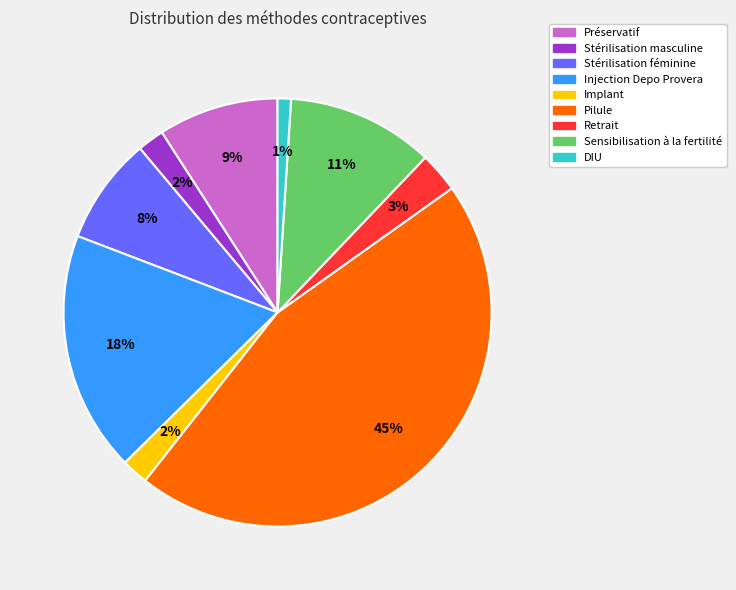

Which slice is the smallest?

DIU